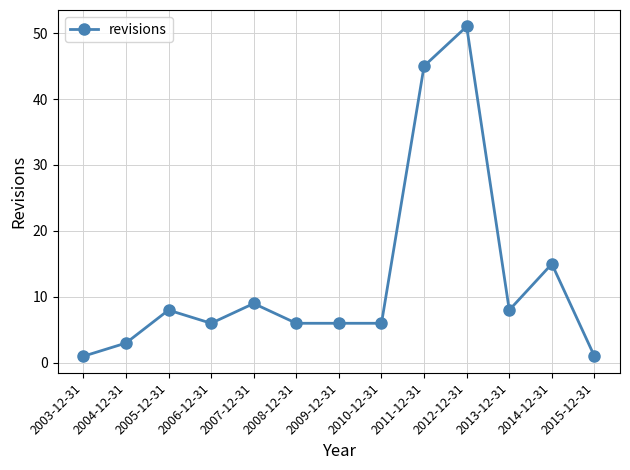

Reading right to left, transcribe all the data shown in this chart.

1	15	8	51	45	6	6	6	9	6	8	3	1